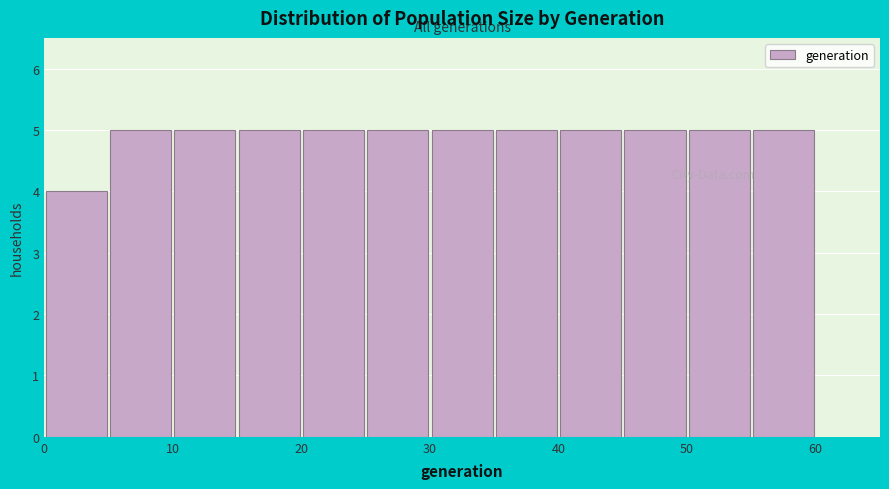

Reading left to right, list every bar in this chart as the range it spans on the x-axis followed by its height. The values are not printed on the chart, so give them approximately, as read against the axis.

0 to 5: 4
5 to 10: 5
10 to 15: 5
15 to 20: 5
20 to 25: 5
25 to 30: 5
30 to 35: 5
35 to 40: 5
40 to 45: 5
45 to 50: 5
50 to 55: 5
55 to 60: 5